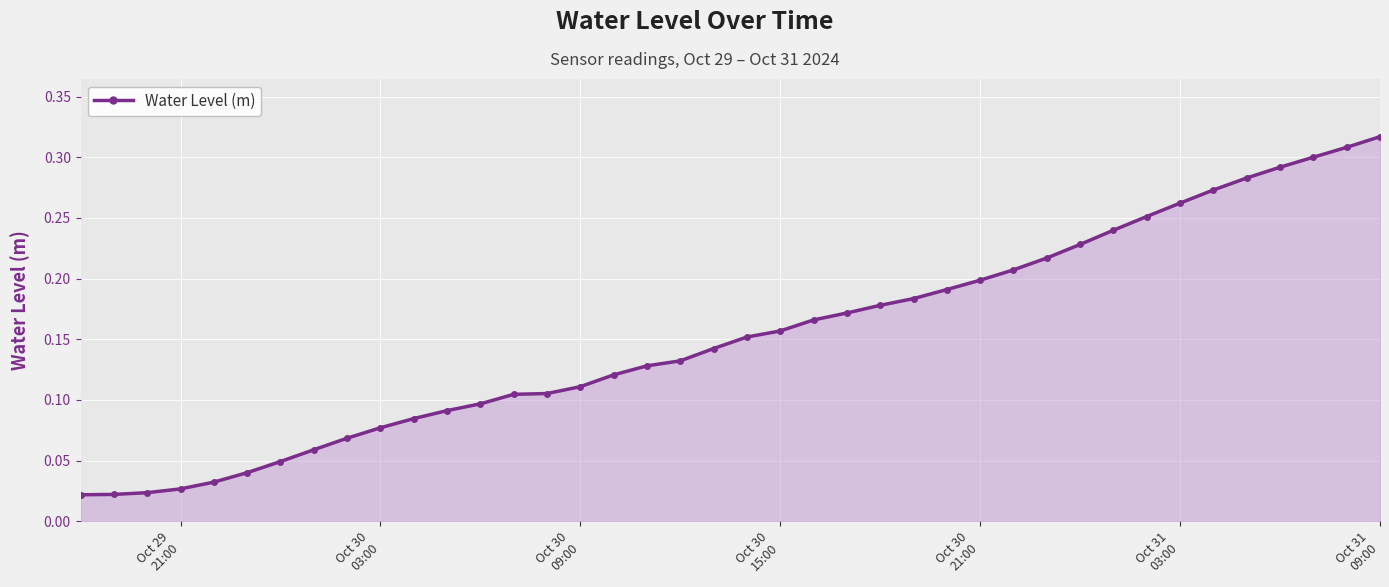

What is the sum of all values?

6.1